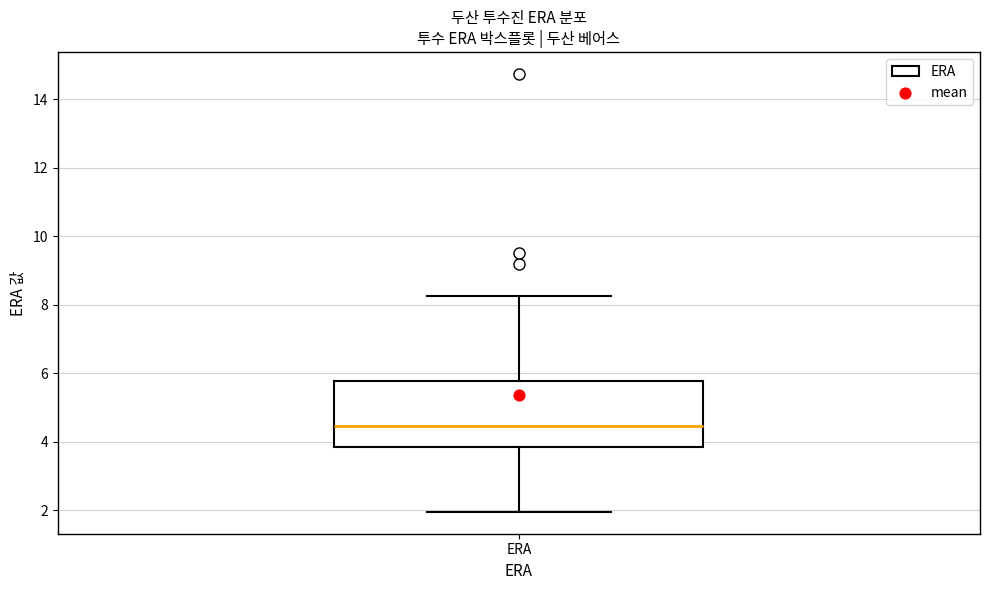

Transcribe this box plot: give where the median line is, the range the box spans, and where the two whiskers end, as read against the y-axis. The values are not printed on the chart, so give them approximately, as read against the axis.

median 4.4, box 3.8 to 5.8, whiskers 2.0 to 8.2